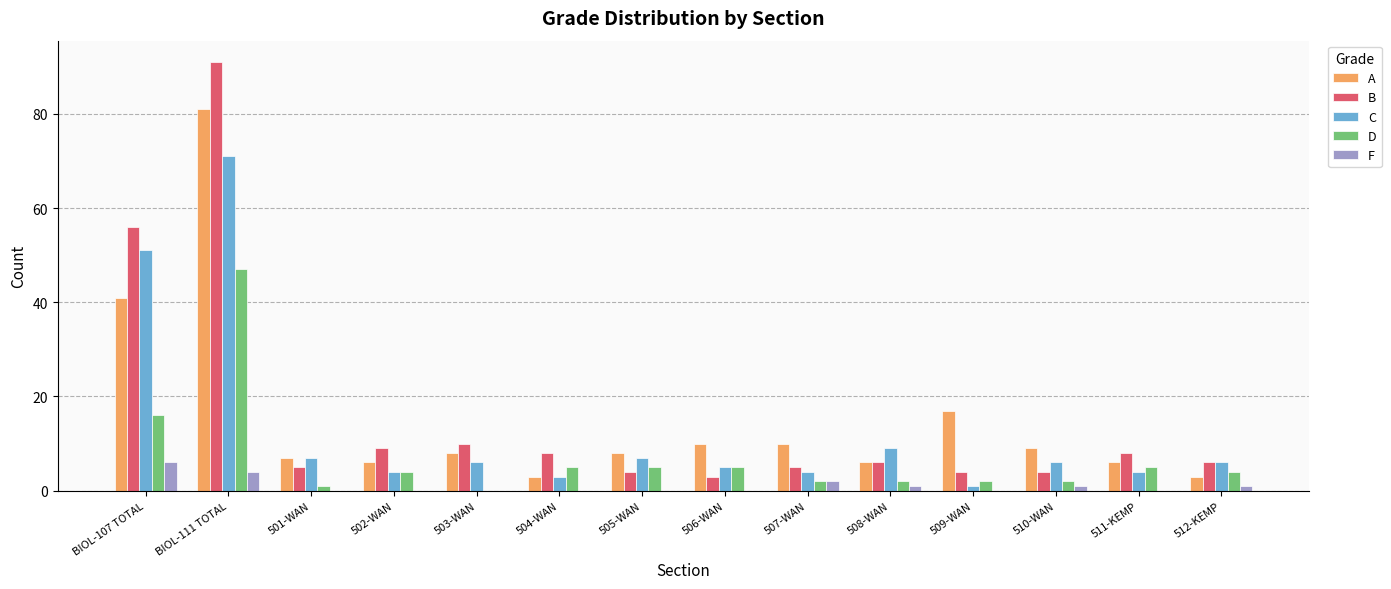

Reading right to left, transcribe all the data shown in this chart.

A: 512-KEMP=3	511-KEMP=6	510-WAN=9	509-WAN=17	508-WAN=6	507-WAN=10	506-WAN=10	505-WAN=8	504-WAN=3	503-WAN=8	502-WAN=6	501-WAN=7	BIOL-111 TOTAL=81	BIOL-107 TOTAL=41
B: 512-KEMP=6	511-KEMP=8	510-WAN=4	509-WAN=4	508-WAN=6	507-WAN=5	506-WAN=3	505-WAN=4	504-WAN=8	503-WAN=10	502-WAN=9	501-WAN=5	BIOL-111 TOTAL=91	BIOL-107 TOTAL=56
C: 512-KEMP=6	511-KEMP=4	510-WAN=6	509-WAN=1	508-WAN=9	507-WAN=4	506-WAN=5	505-WAN=7	504-WAN=3	503-WAN=6	502-WAN=4	501-WAN=7	BIOL-111 TOTAL=71	BIOL-107 TOTAL=51
D: 512-KEMP=4	511-KEMP=5	510-WAN=2	509-WAN=2	508-WAN=2	507-WAN=2	506-WAN=5	505-WAN=5	504-WAN=5	503-WAN=0	502-WAN=4	501-WAN=1	BIOL-111 TOTAL=47	BIOL-107 TOTAL=16
F: 512-KEMP=1	511-KEMP=0	510-WAN=1	509-WAN=0	508-WAN=1	507-WAN=2	506-WAN=0	505-WAN=0	504-WAN=0	503-WAN=0	502-WAN=0	501-WAN=0	BIOL-111 TOTAL=4	BIOL-107 TOTAL=6